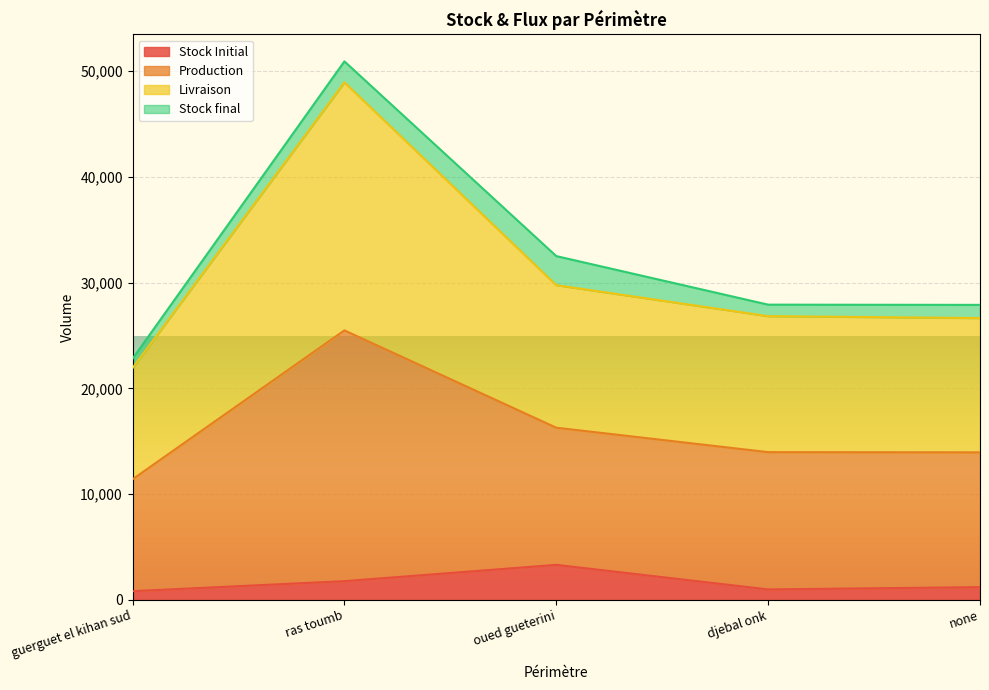

At how many categories does at least one series exceed 45347?

1